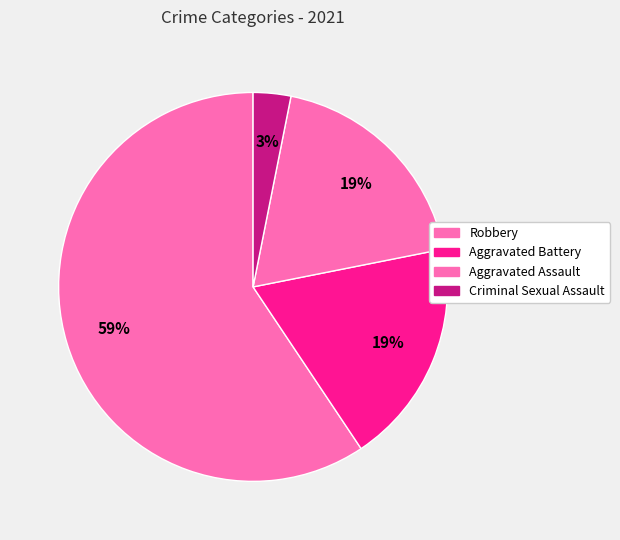

Which has a higher value, Aggravated Battery or Robbery?

Robbery